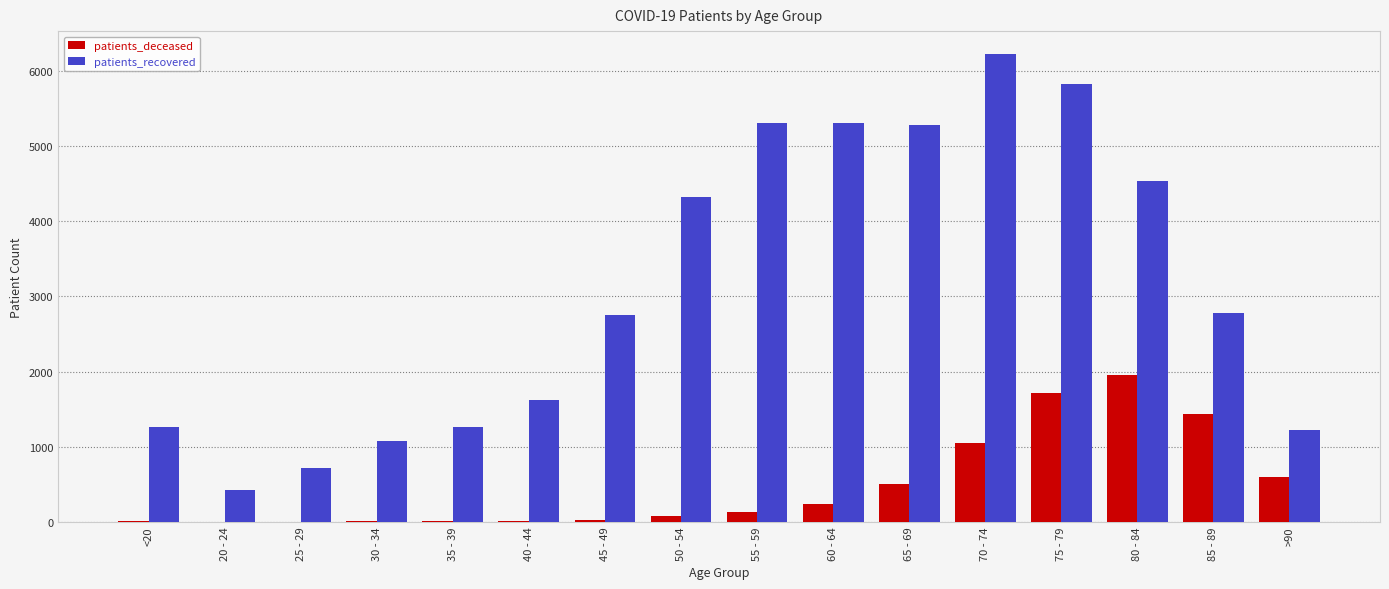

What is the sum of all patients_recovered values?

49911